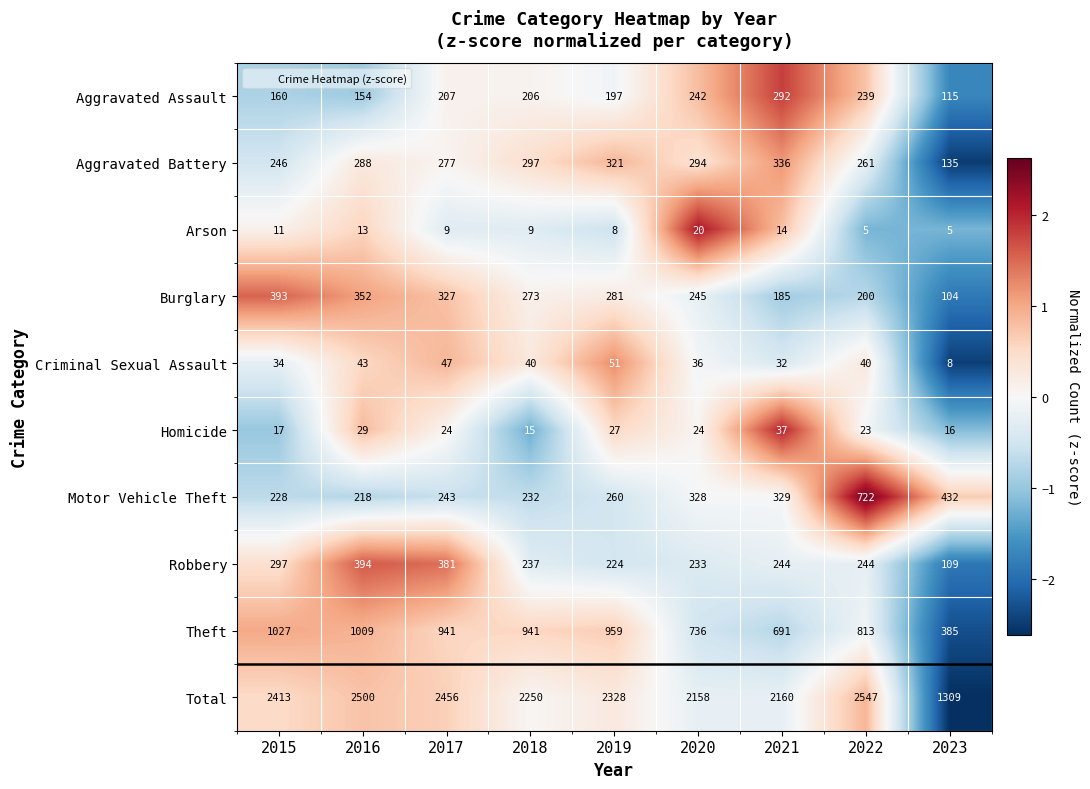

How many series are shown in this chart?

10